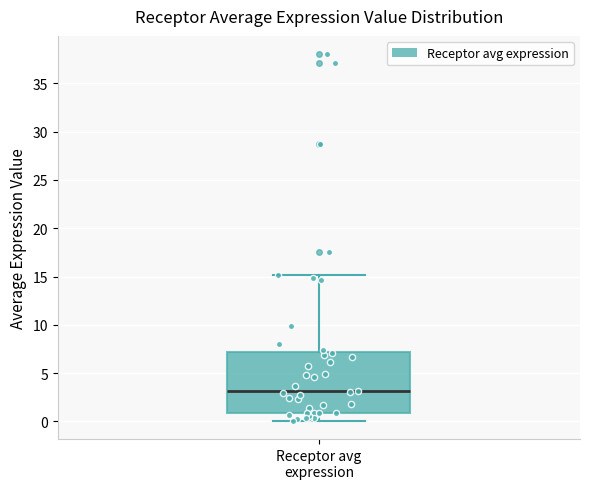

Transcribe this box plot: give where the median line is, the range the box spans, and where the two whiskers end, as read against the y-axis. The values are not printed on the chart, so give them approximately, as read against the axis.

median 3, box 1 to 7, whiskers 0 to 15